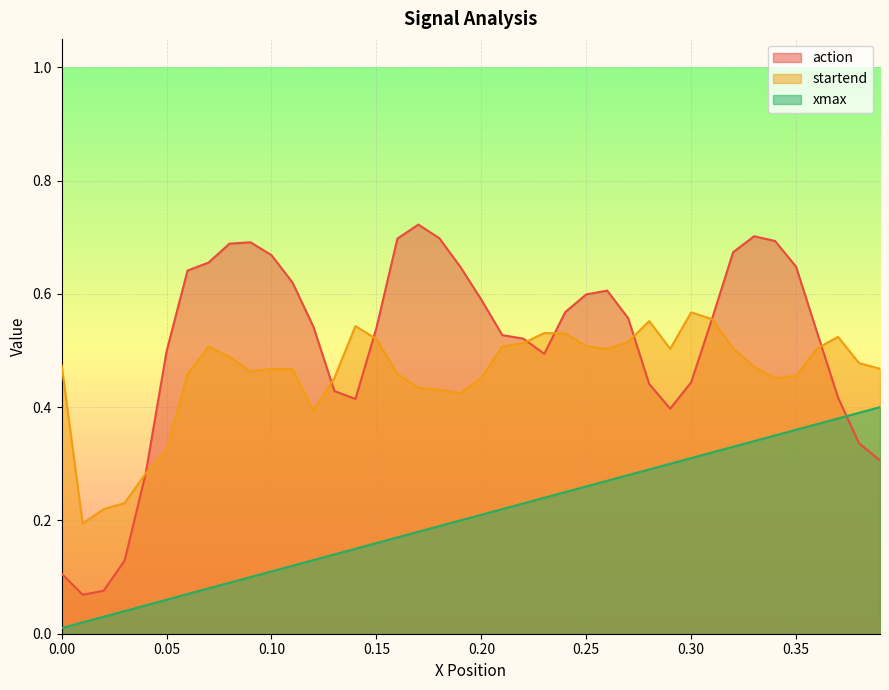

Between 0.1 and 0.31, which series saw the biggest shift?

xmax